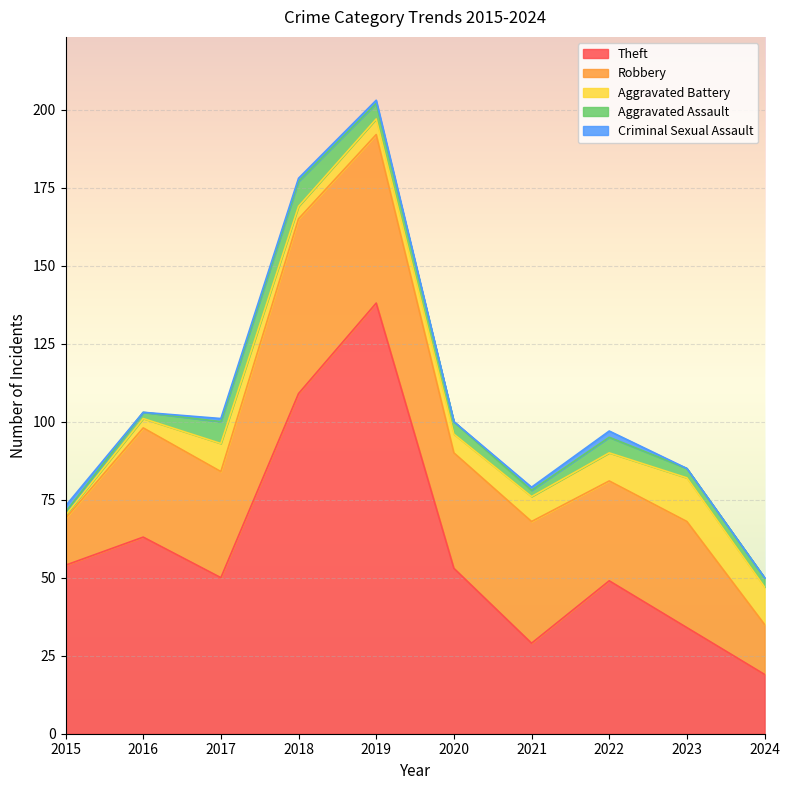

How many lines are shown in the chart?

5